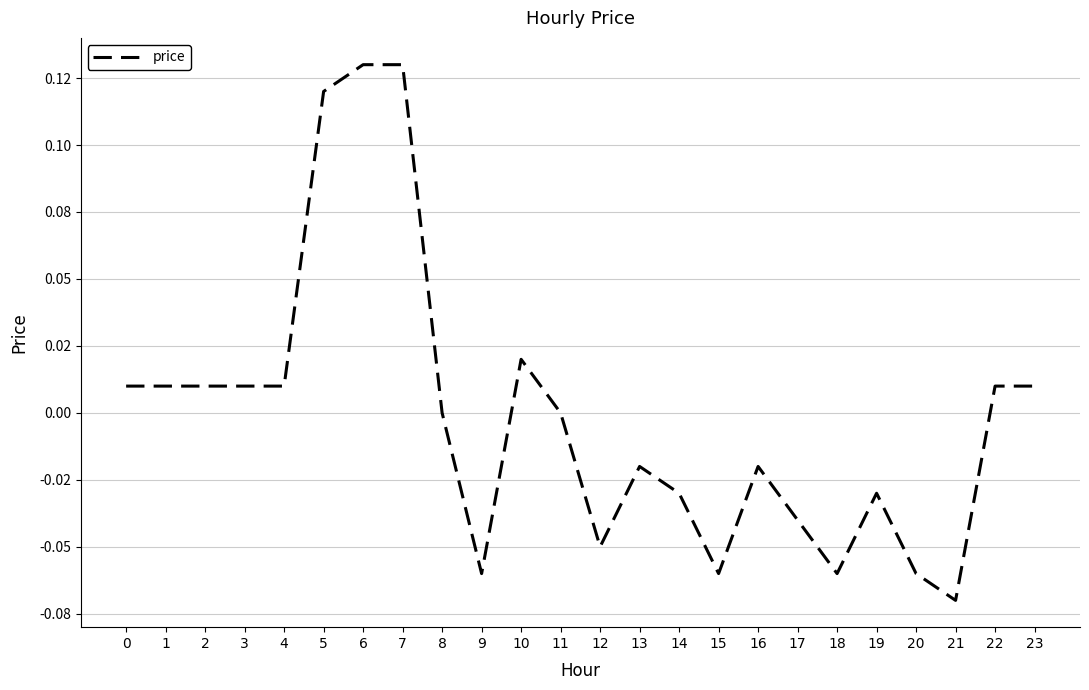

What is the greatest value displayed?

0.1